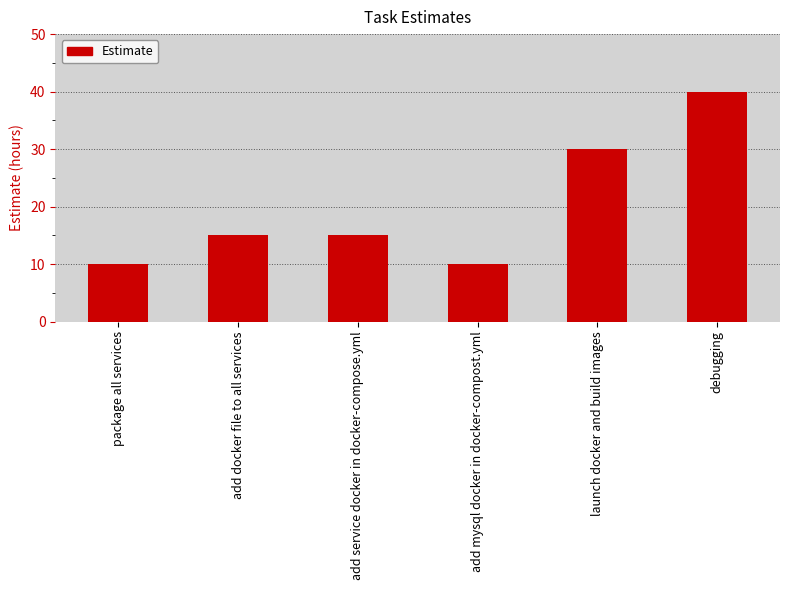

Reading left to right, what are all the values shown in this chart?

10	15	15	10	30	40